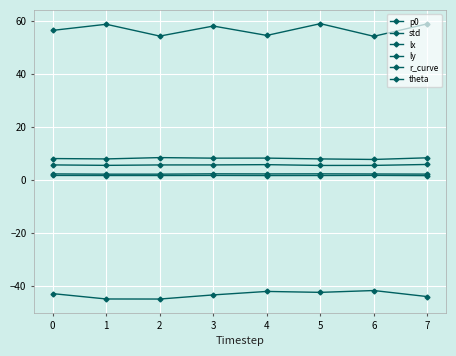

Does the chart have visible grid lines?

Yes